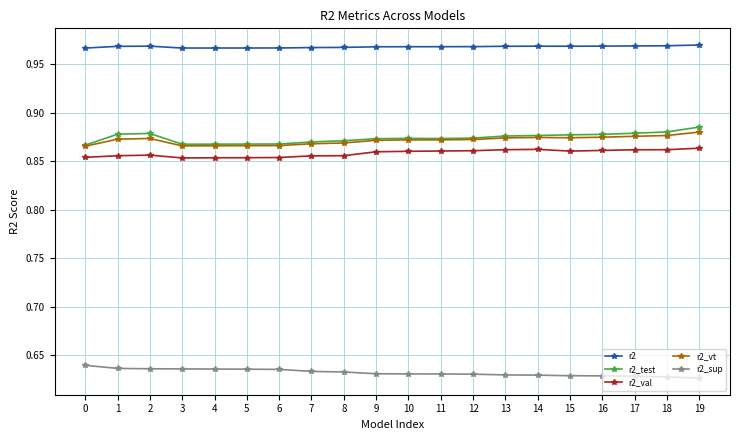

True or false: r2_vt and r2_sup intersect in this chart.

False